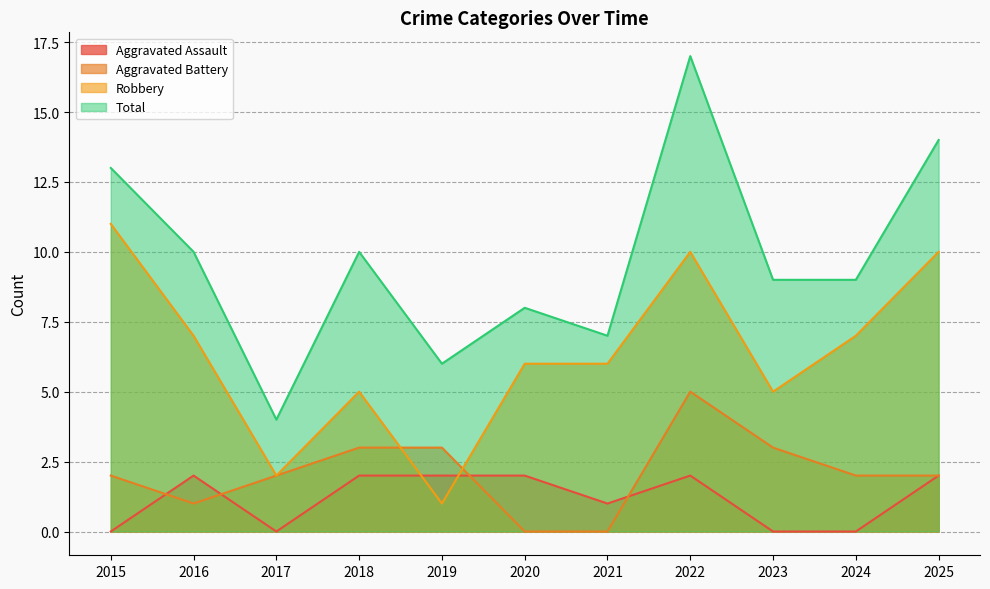

The value of Aggravated Assault at 2021 is 1. True or false?

True